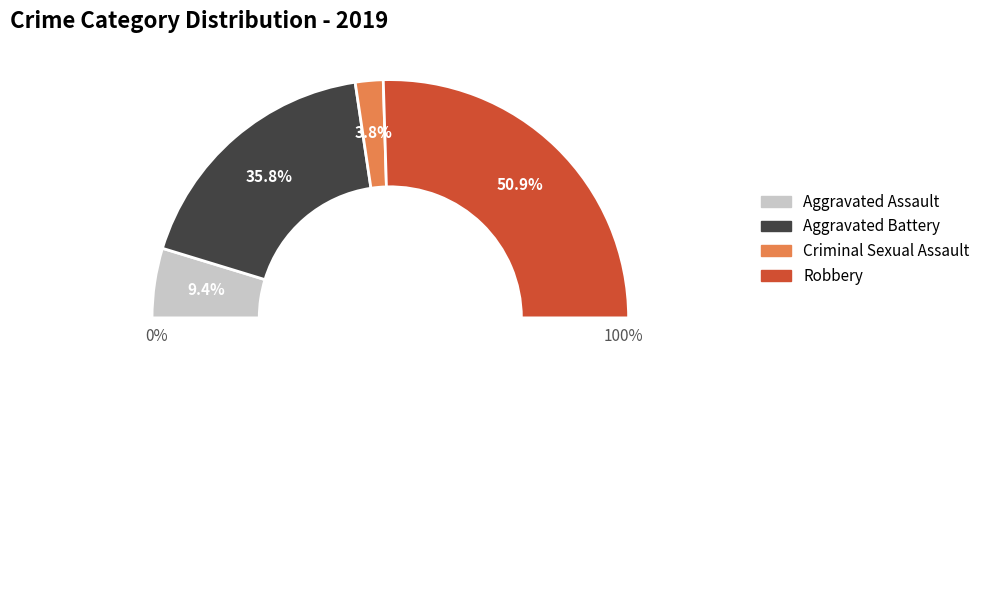

Which slice represents more than half of the pie?

Robbery